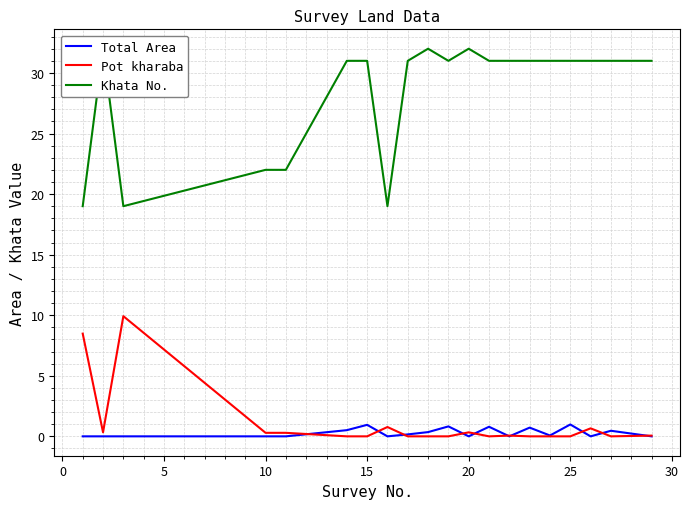

At how many categories does at least one series exceed 4?

20